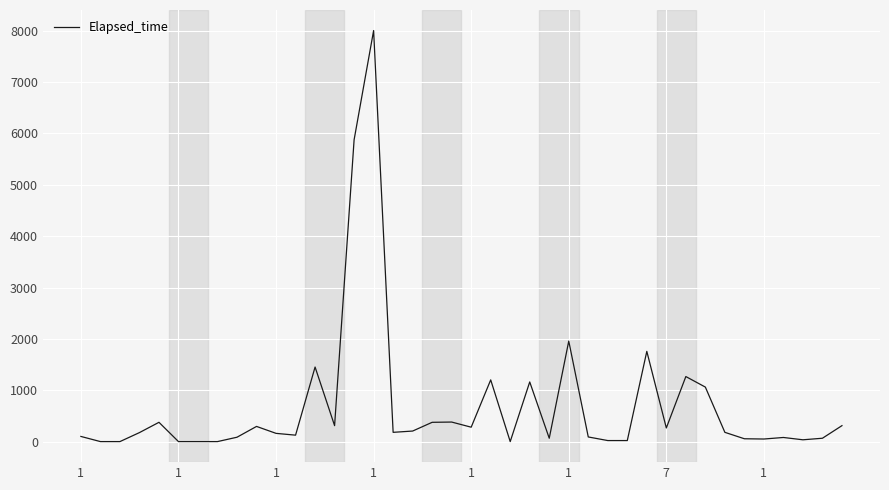

What is the difference between the maximum and minimum values?

7995